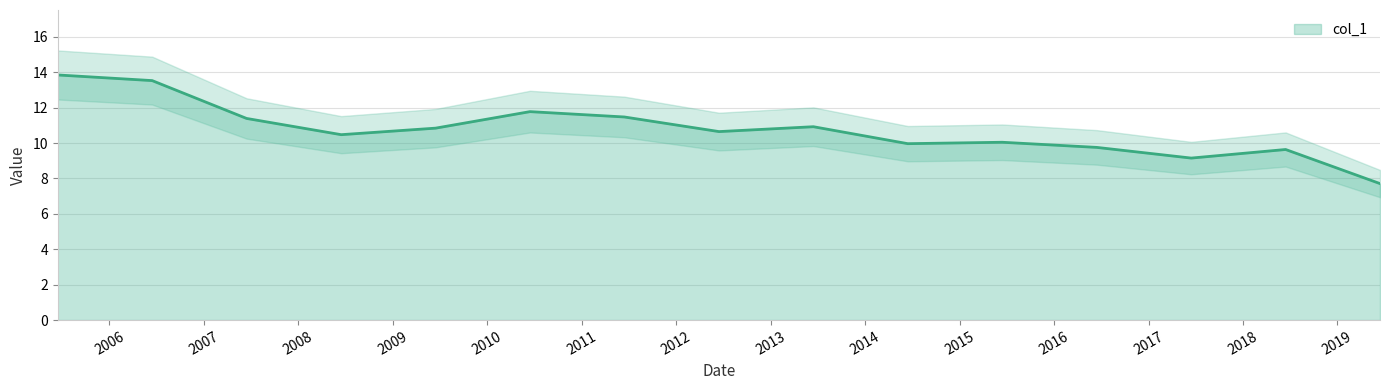

List the labels in order of value, smallest first.

2019-06-15, 2017-06-15, 2018-06-15, 2016-06-15, 2014-06-15, 2015-06-15, 2008-06-15, 2012-06-15, 2009-06-15, 2013-06-15, 2007-06-15, 2011-06-15, 2010-06-15, 2006-06-15, 2005-06-15